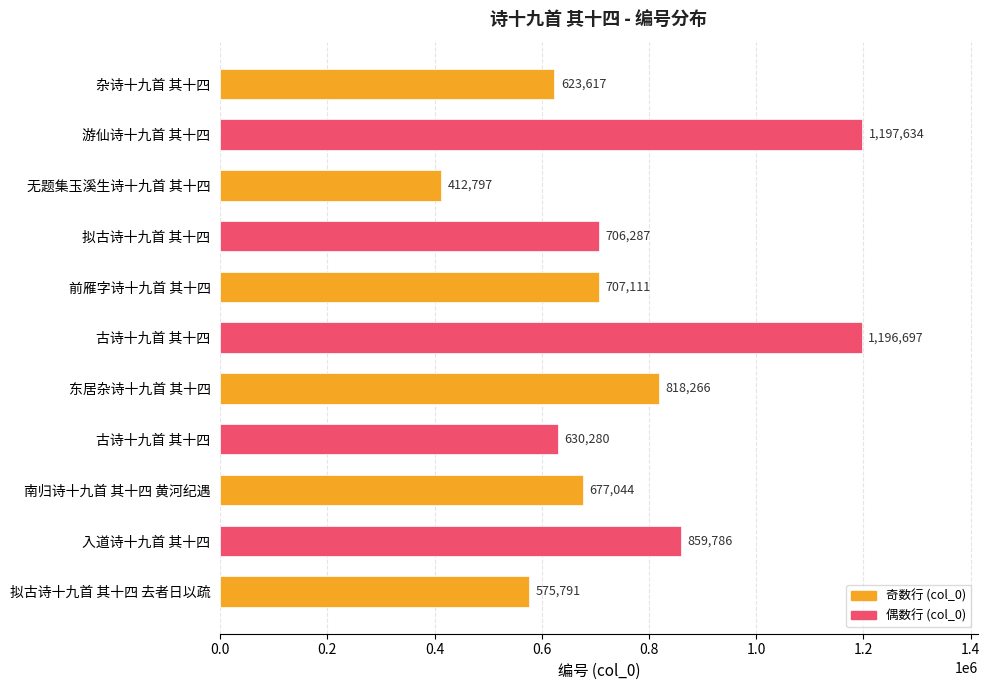

How many values are below 706287?

5